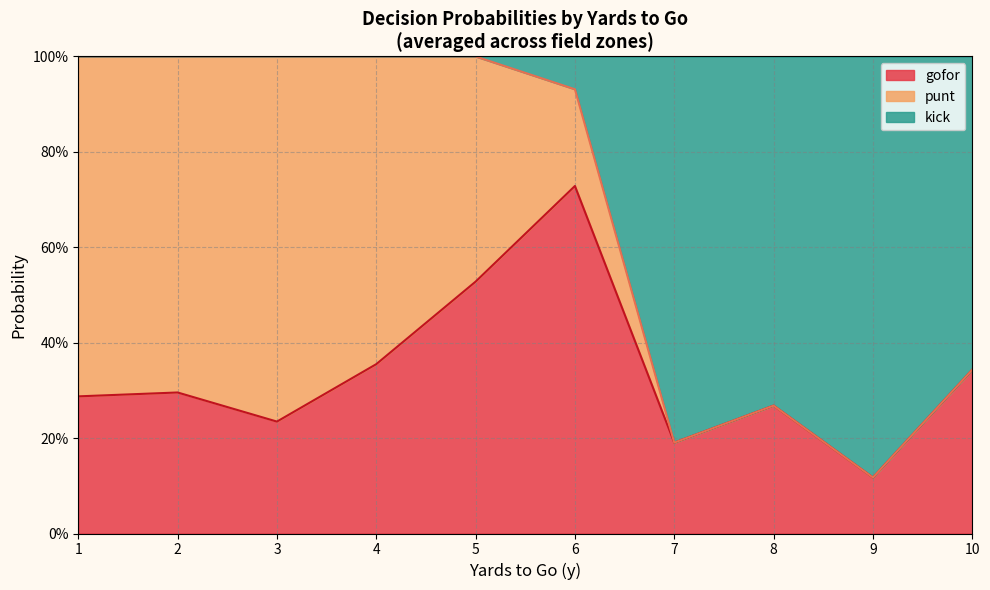

The value of punt at 5 is -0.4. True or false?

False